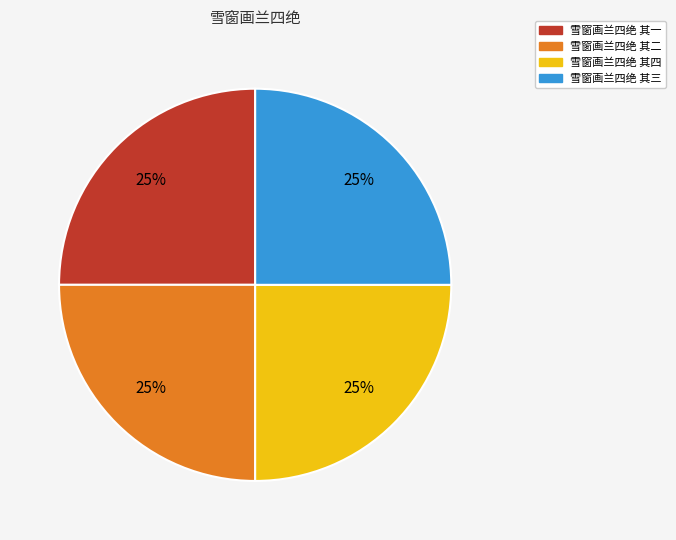

Is 雪窗画兰四绝 其四 the majority of the pie?

No